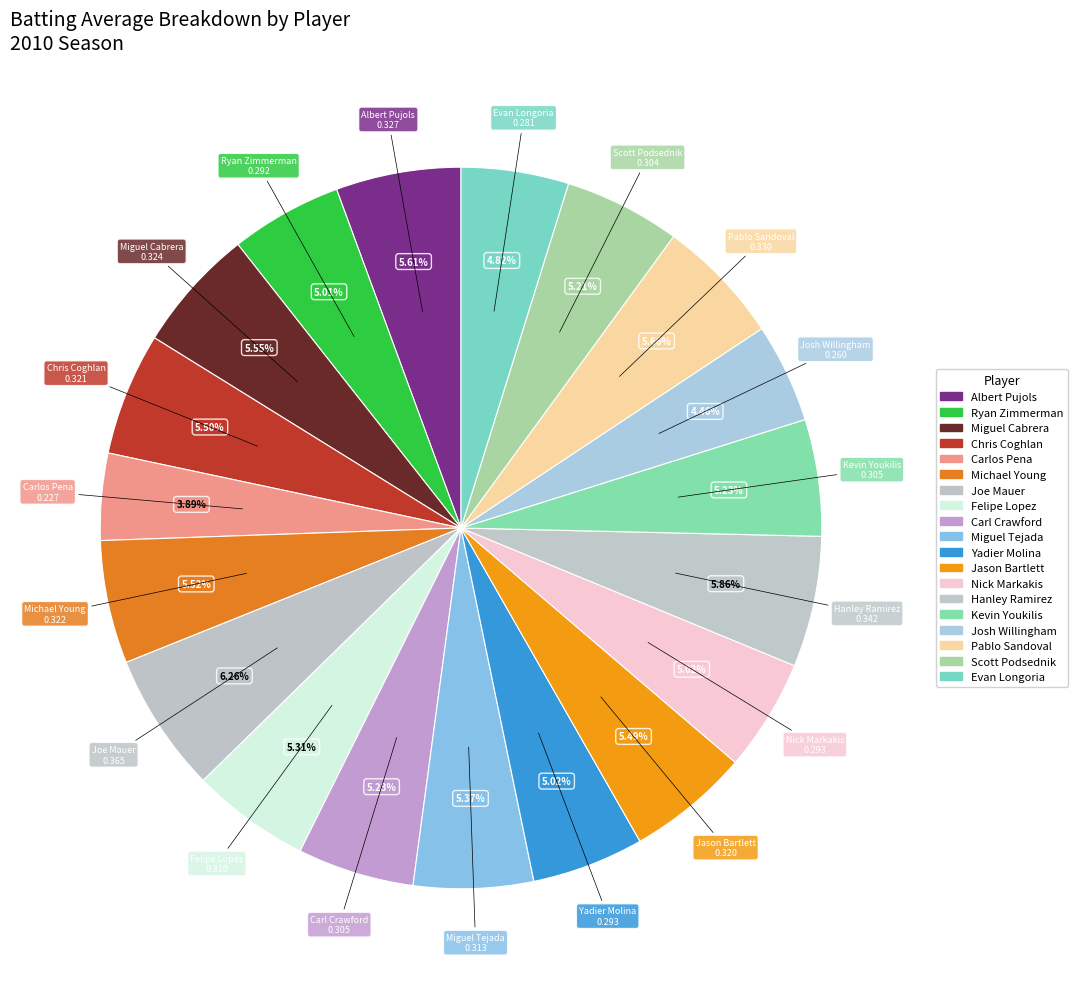

How many slices are in this pie chart?

19